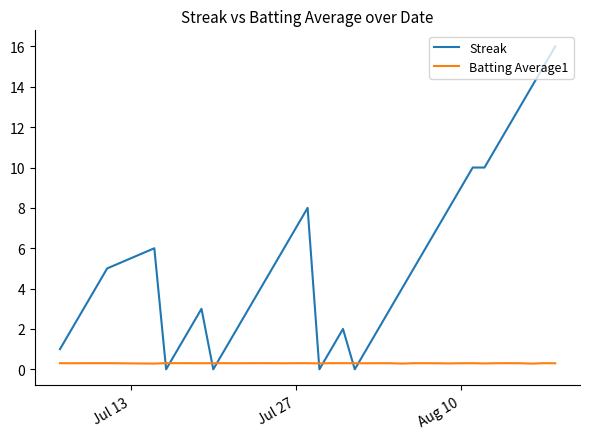

Rank the series by their maximum value, from lowest to highest.

Batting Average1, Streak